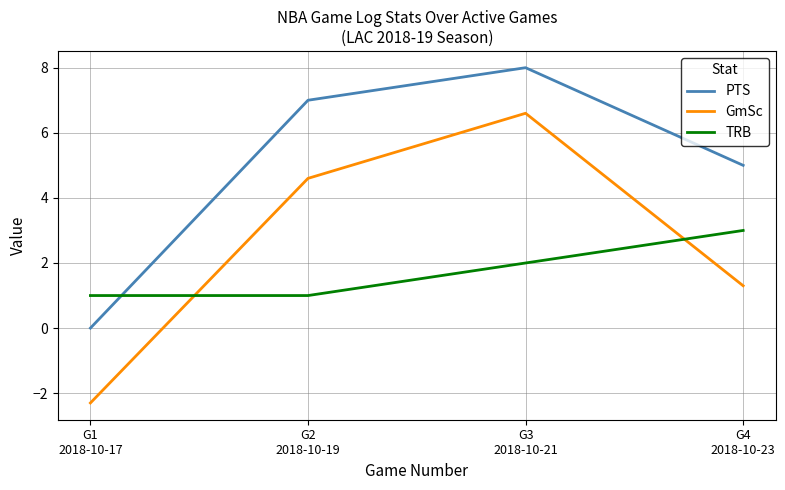

What is the minimum value shown in the chart?

-2.3